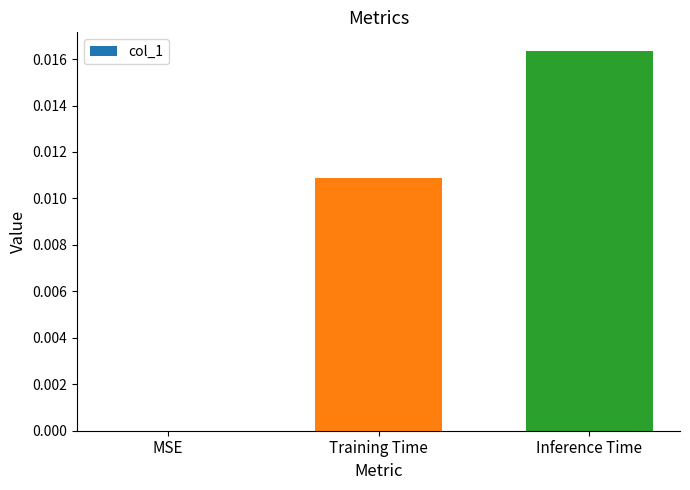

Which has a higher value, Inference Time or MSE?

Inference Time